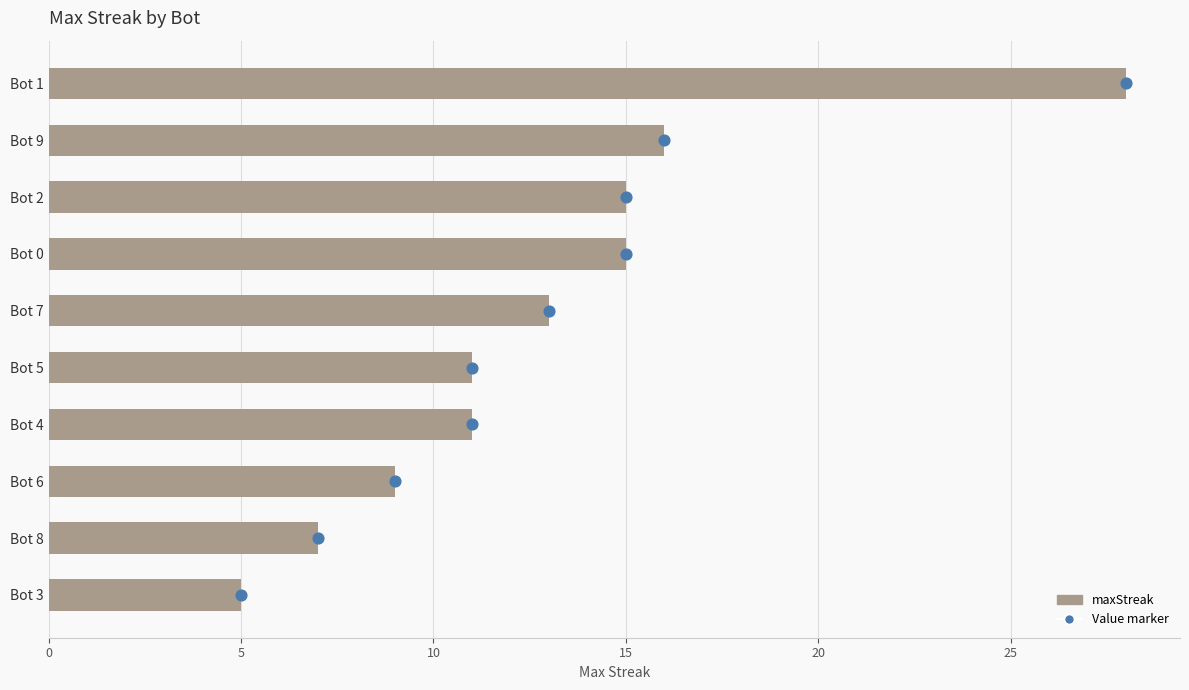

Which series has the largest Y range (max minus min)?

maxStreak